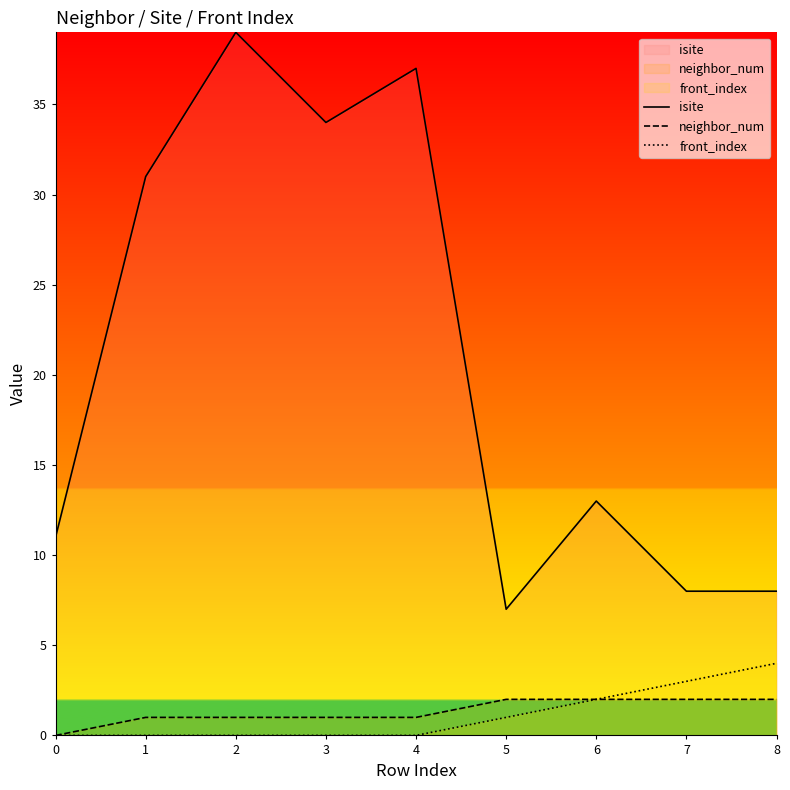

How many values in the isite series are below 13?

4